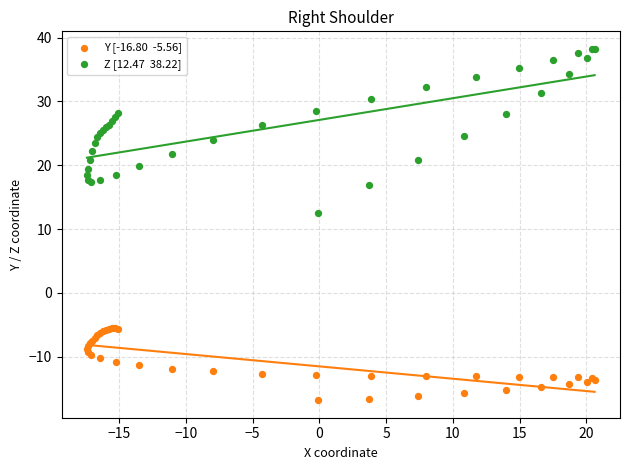

Across all series, what Y value is closest to 10?

12.5